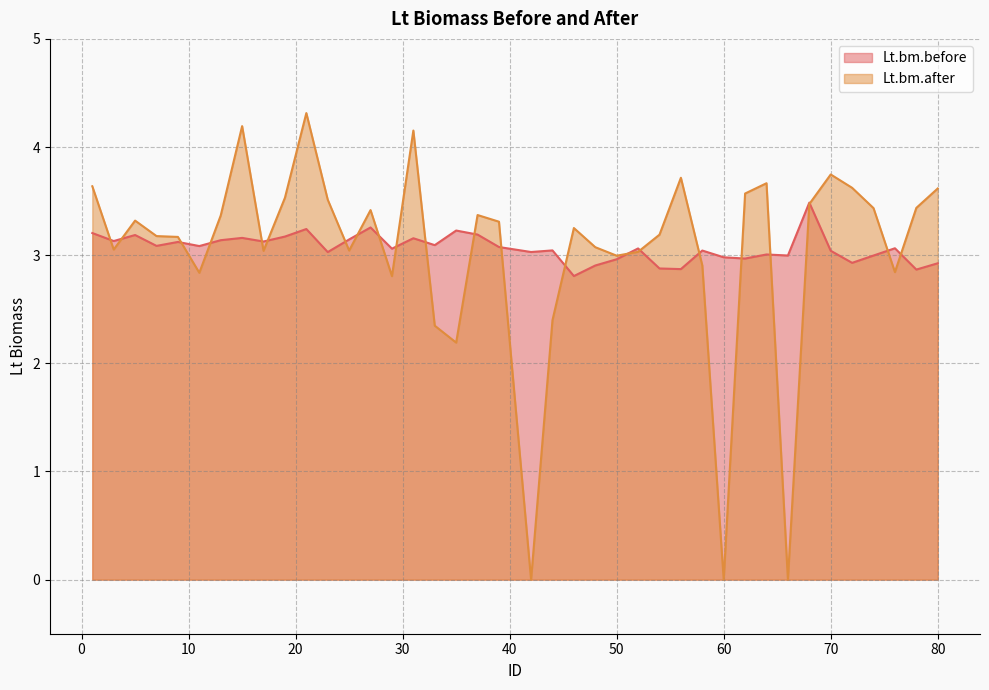

The Lt.bm.after series shows 0.9 at 35. True or false?

False